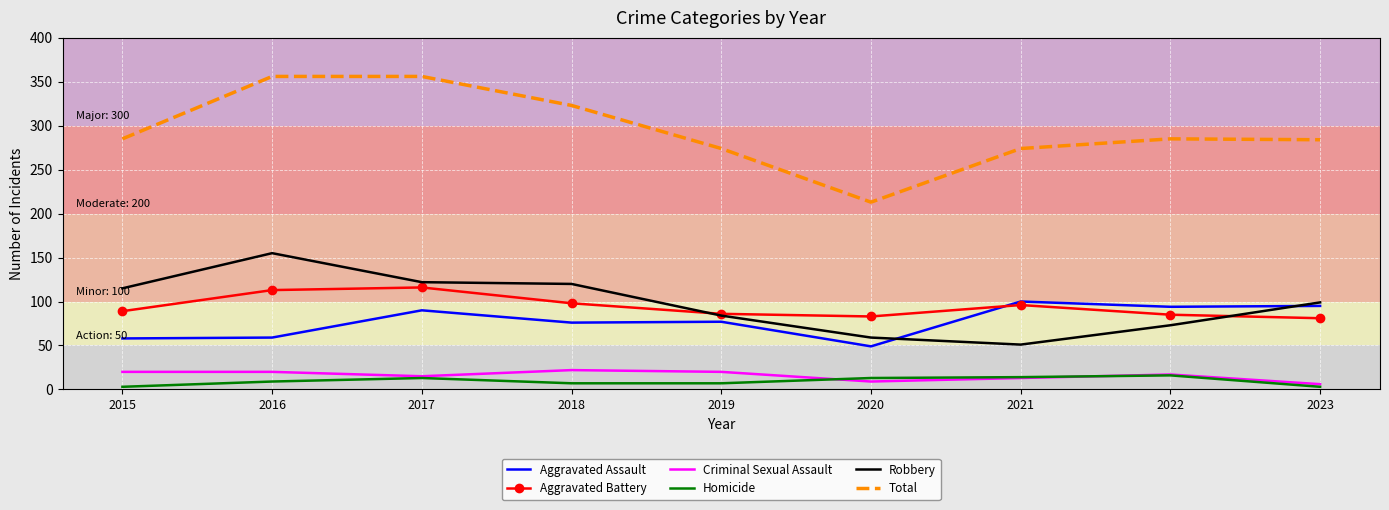

Is the value of Homicide at 2018 greater than the value of Aggravated Battery at 2016?

No